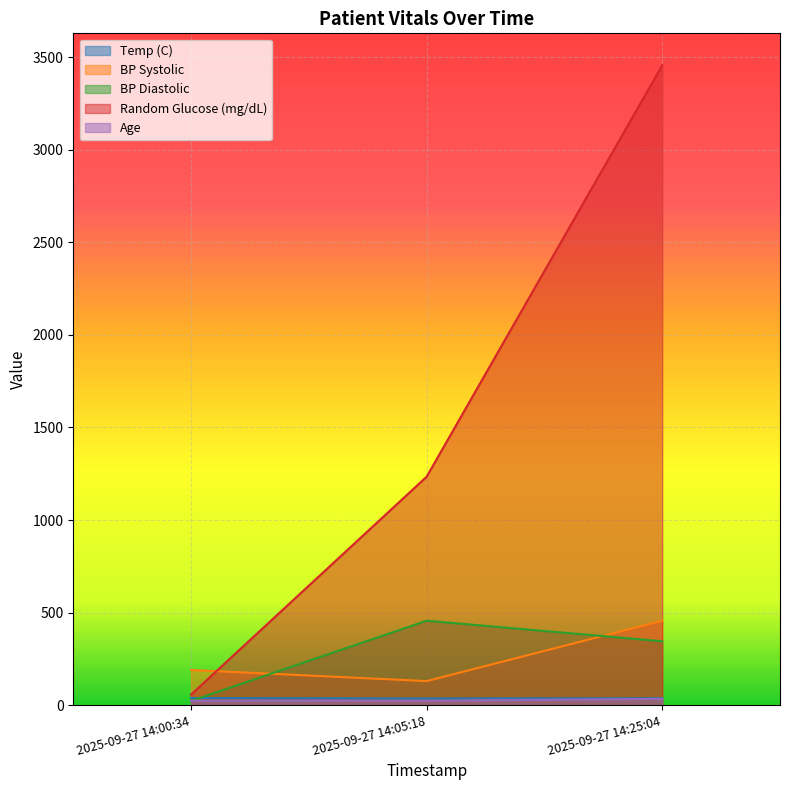

Is it true that BP Systolic equals 190 at 2025-09-27 14:00:34?

True